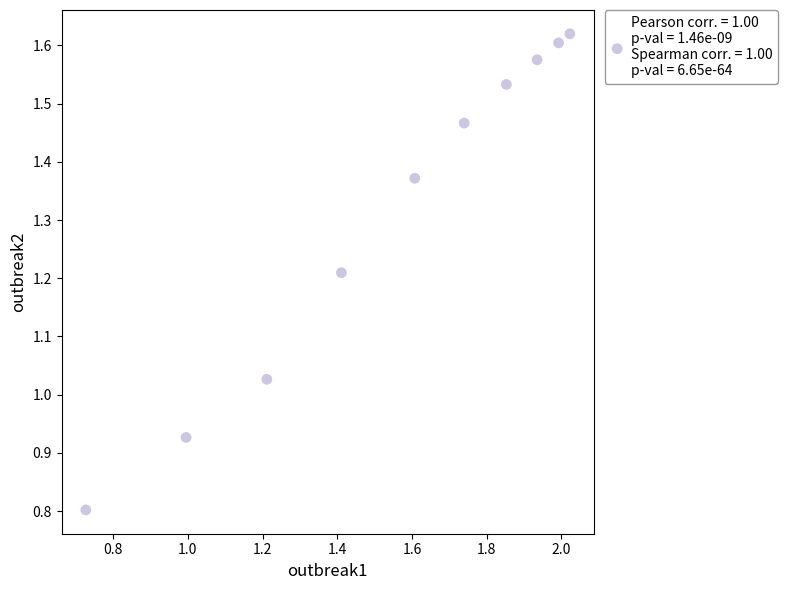

What is the average Y value?

1.3